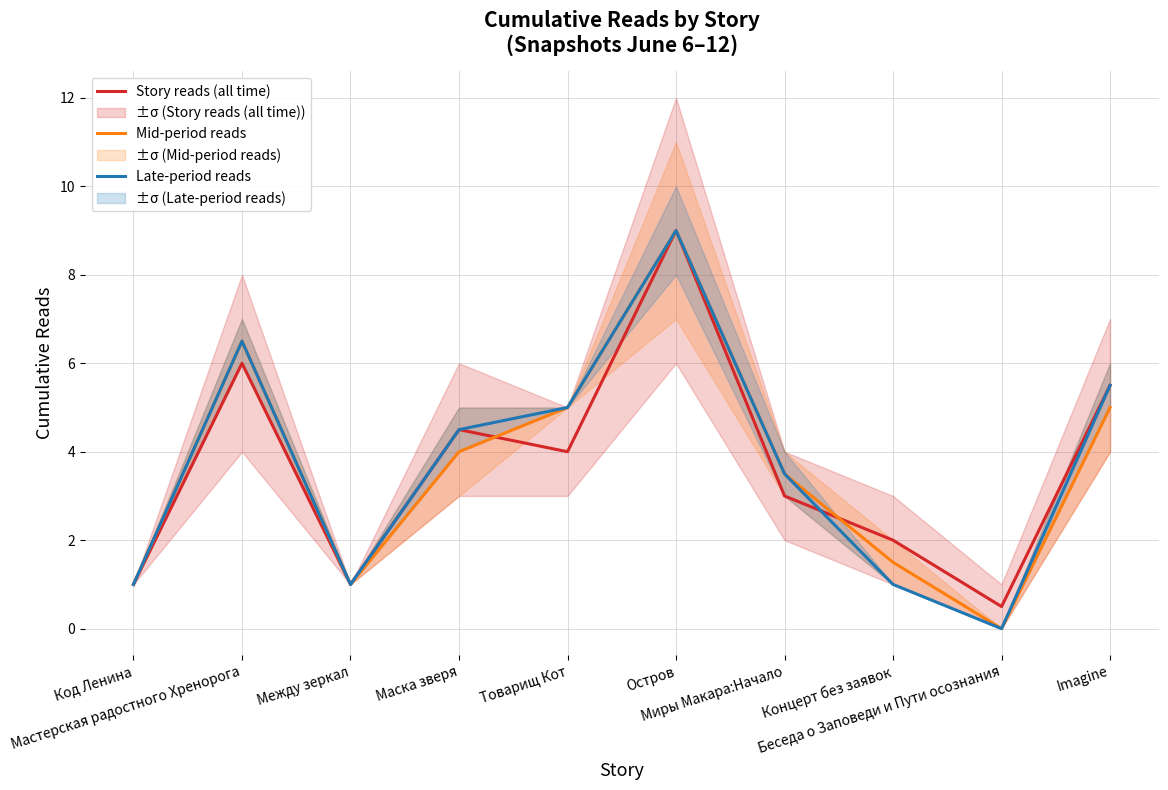

Does the chart display data point markers on the line(s)?

No